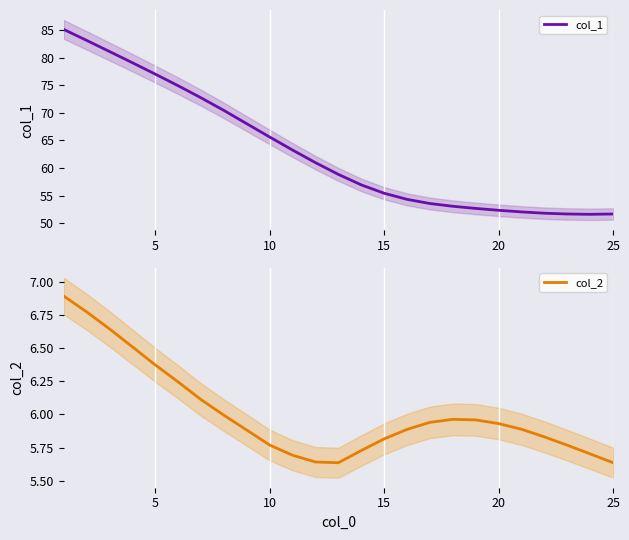

What are all the series names shown in the legend?

col_1, col_2